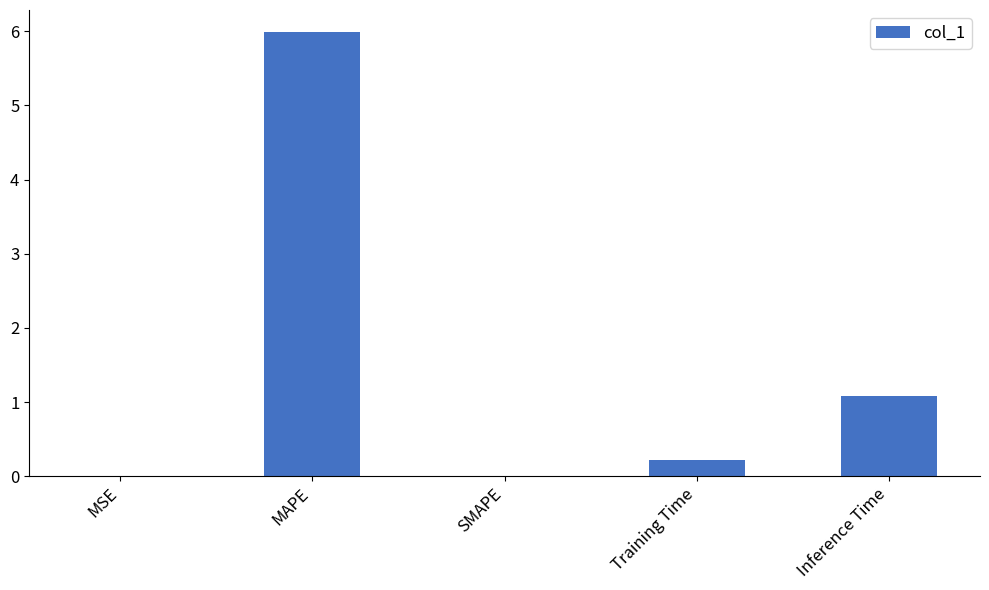

Where is the data nearest to the value 2?

Inference Time